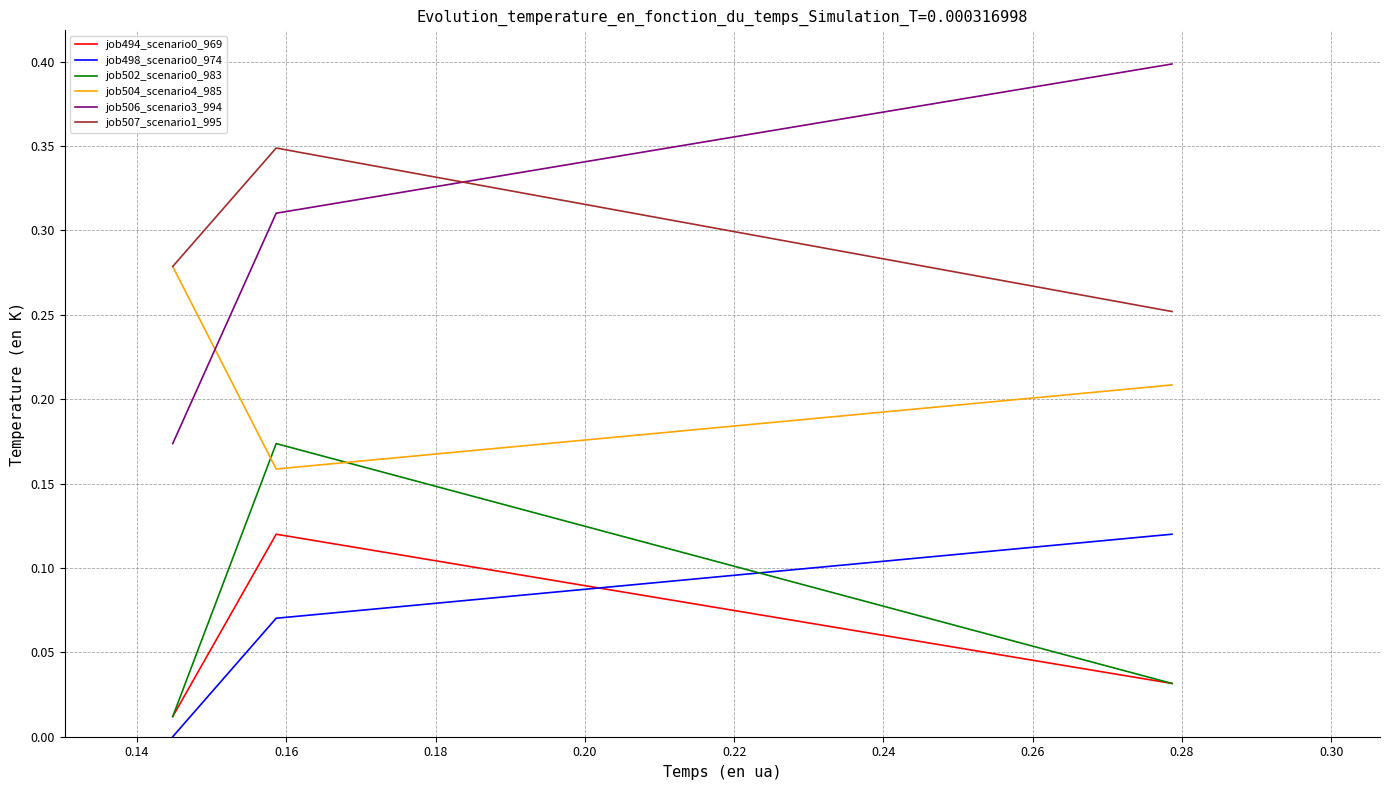

What is the greatest value displayed?

0.4